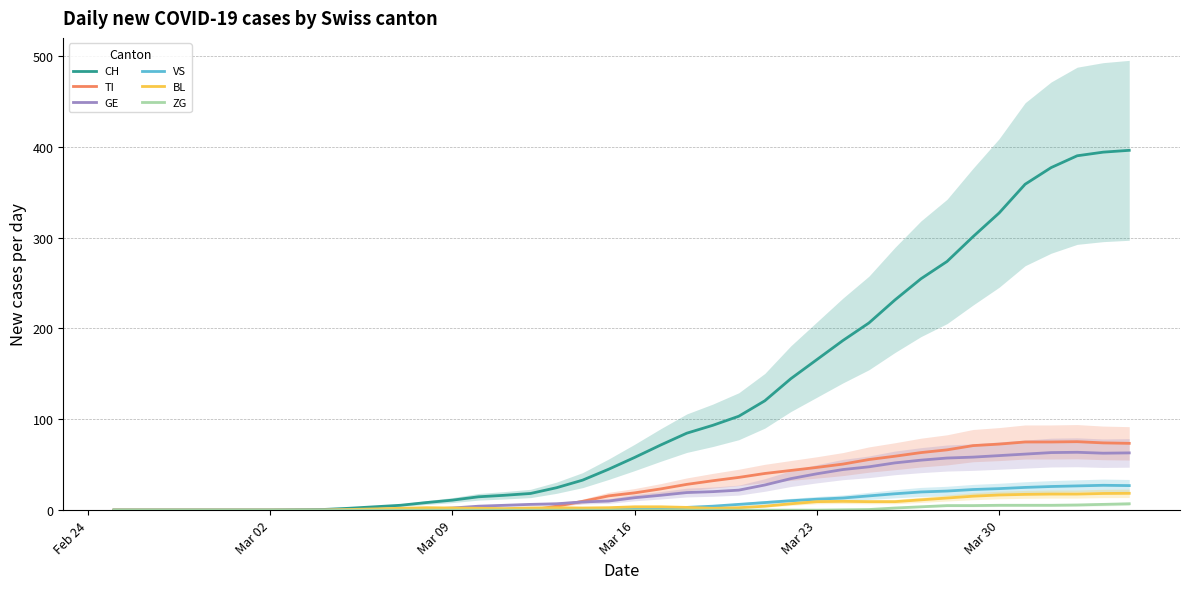

What is the highest value of the TI series?

75.3